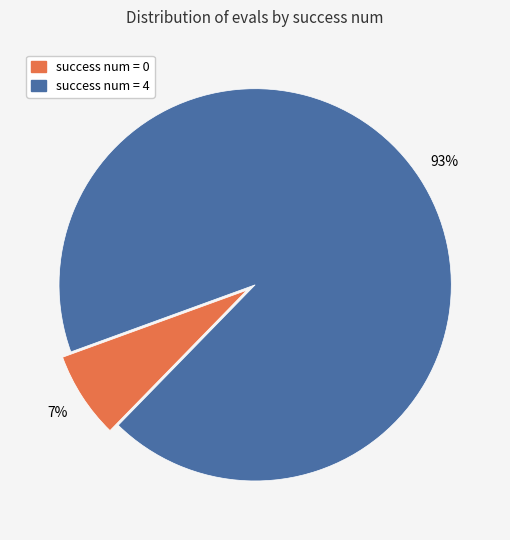

Does any single category account for the majority?

Yes